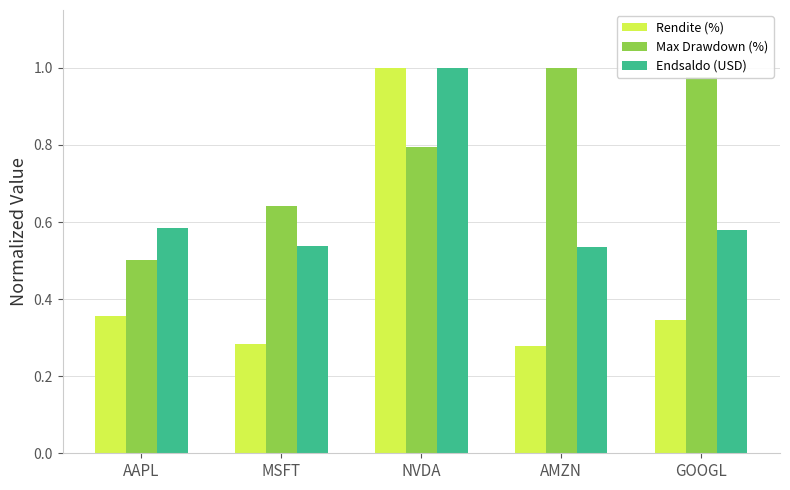

The Max Drawdown (%) series shows 1.6 at GOOGL. True or false?

False